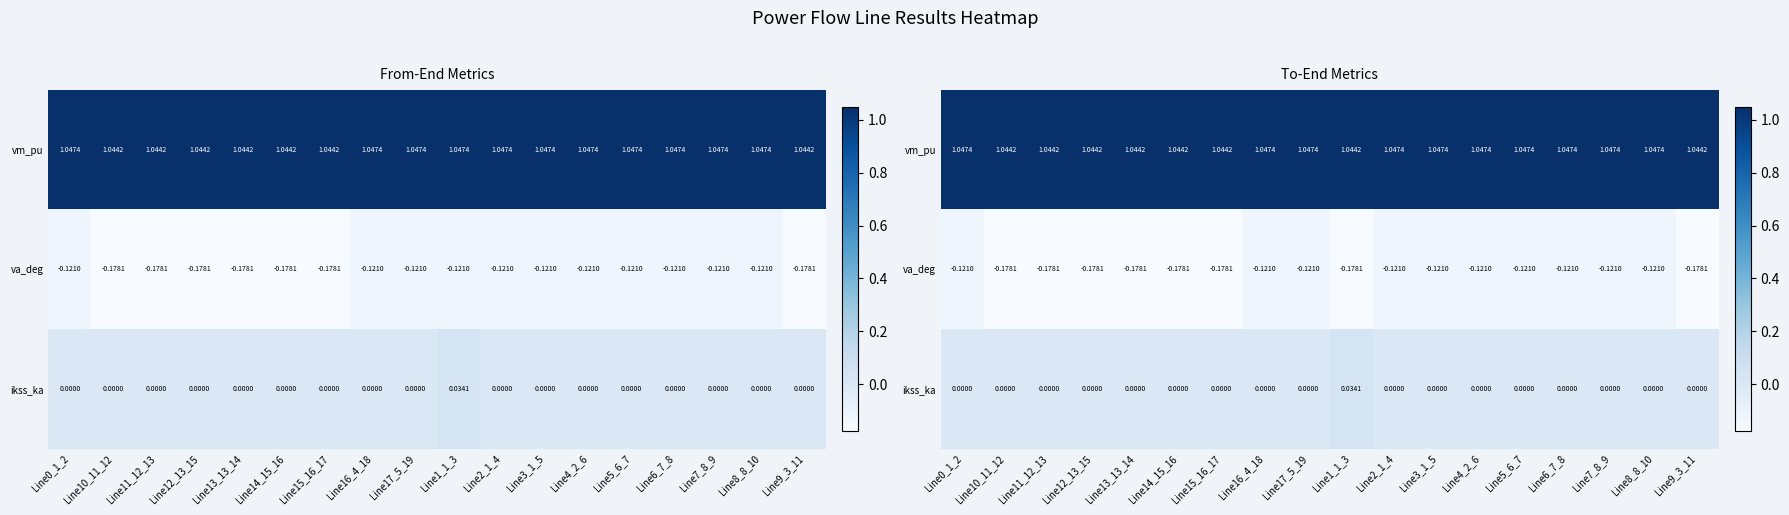

What is the total value across all series at Line9_3_11?

0.9